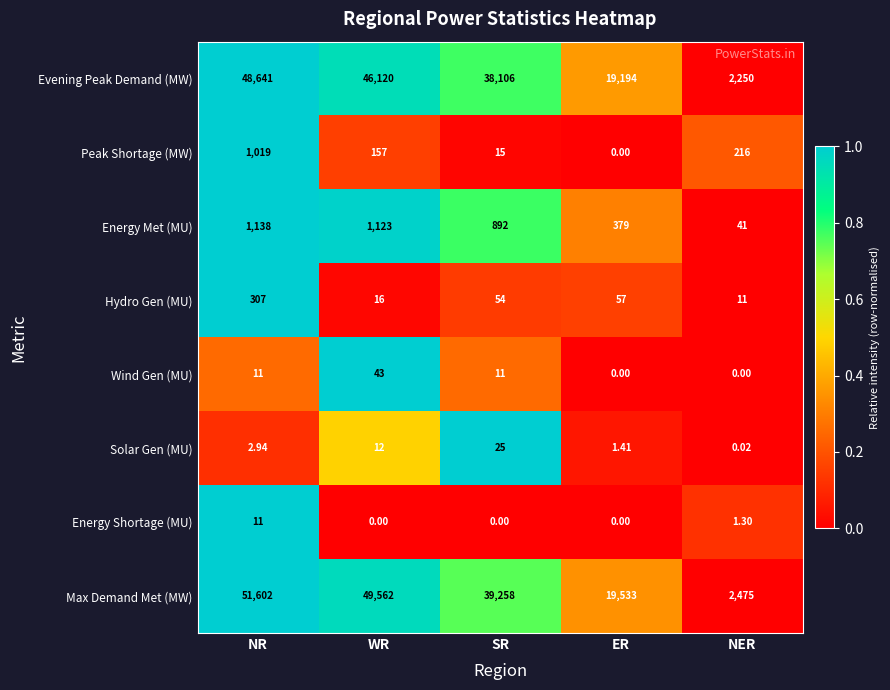

At which category is the sum across all series the highest?

NR